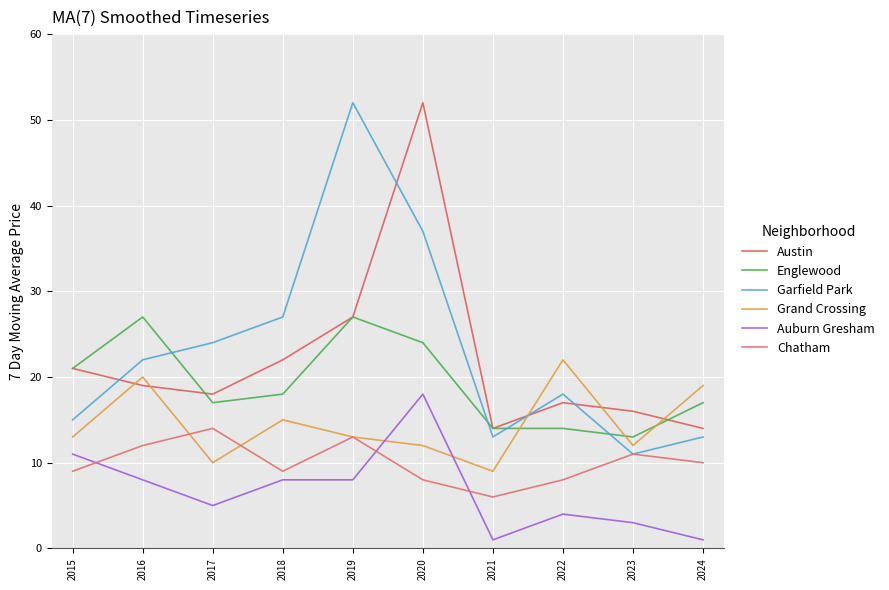

At which label does Chatham first exceed 10?

2016